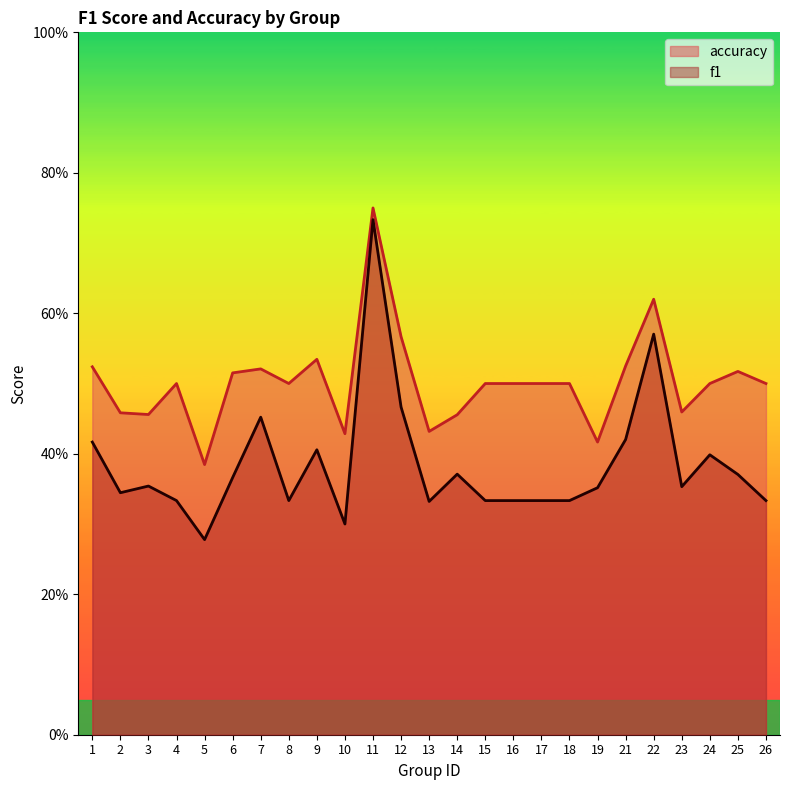

Does the chart display data point markers on the line(s)?

No